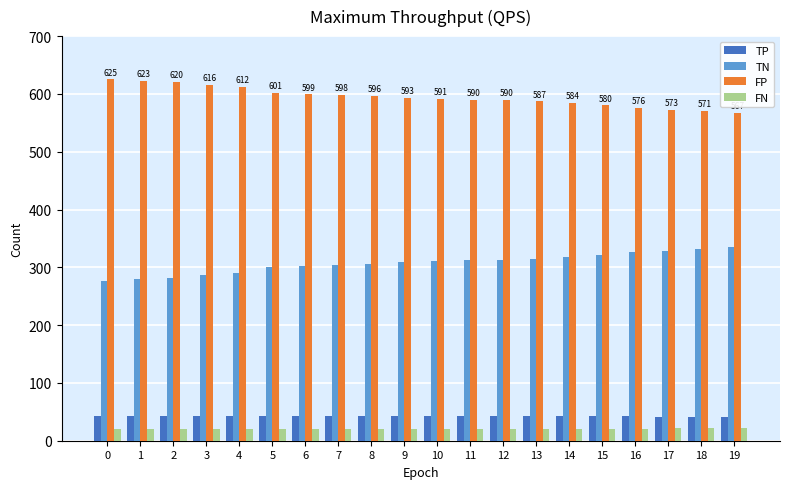

Are the bars horizontal?

No